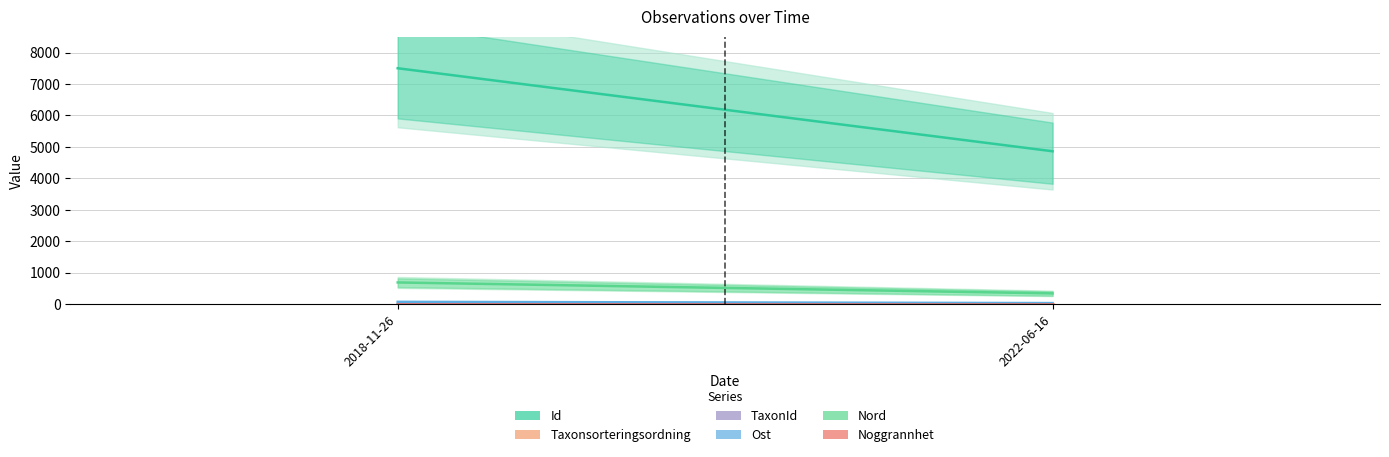

What is the lowest value of the Taxonsorteringsordning series?

2.7